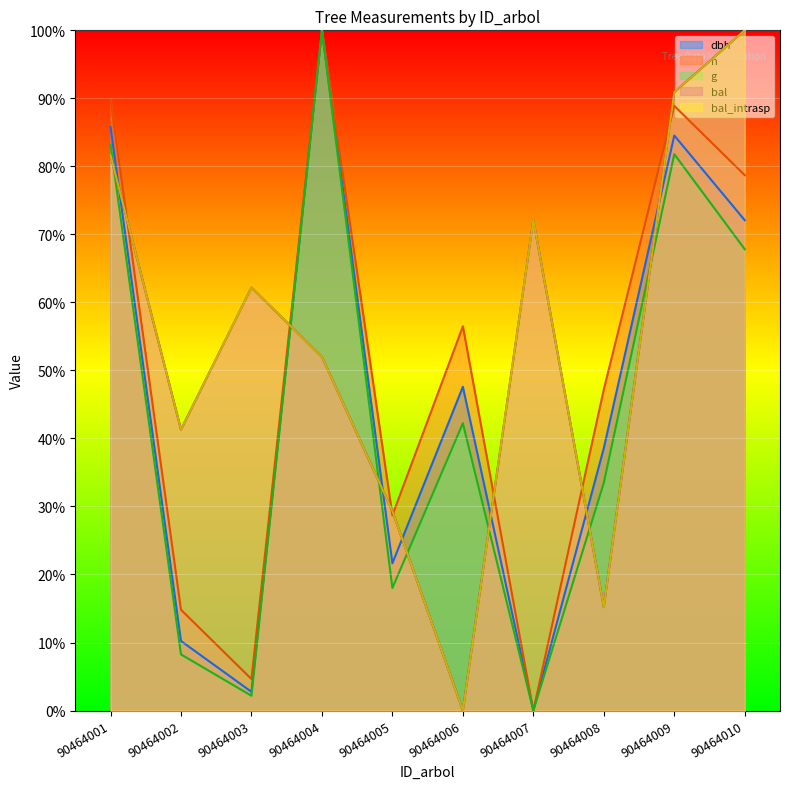

True or false: g and bal_intrasp intersect in this chart.

True